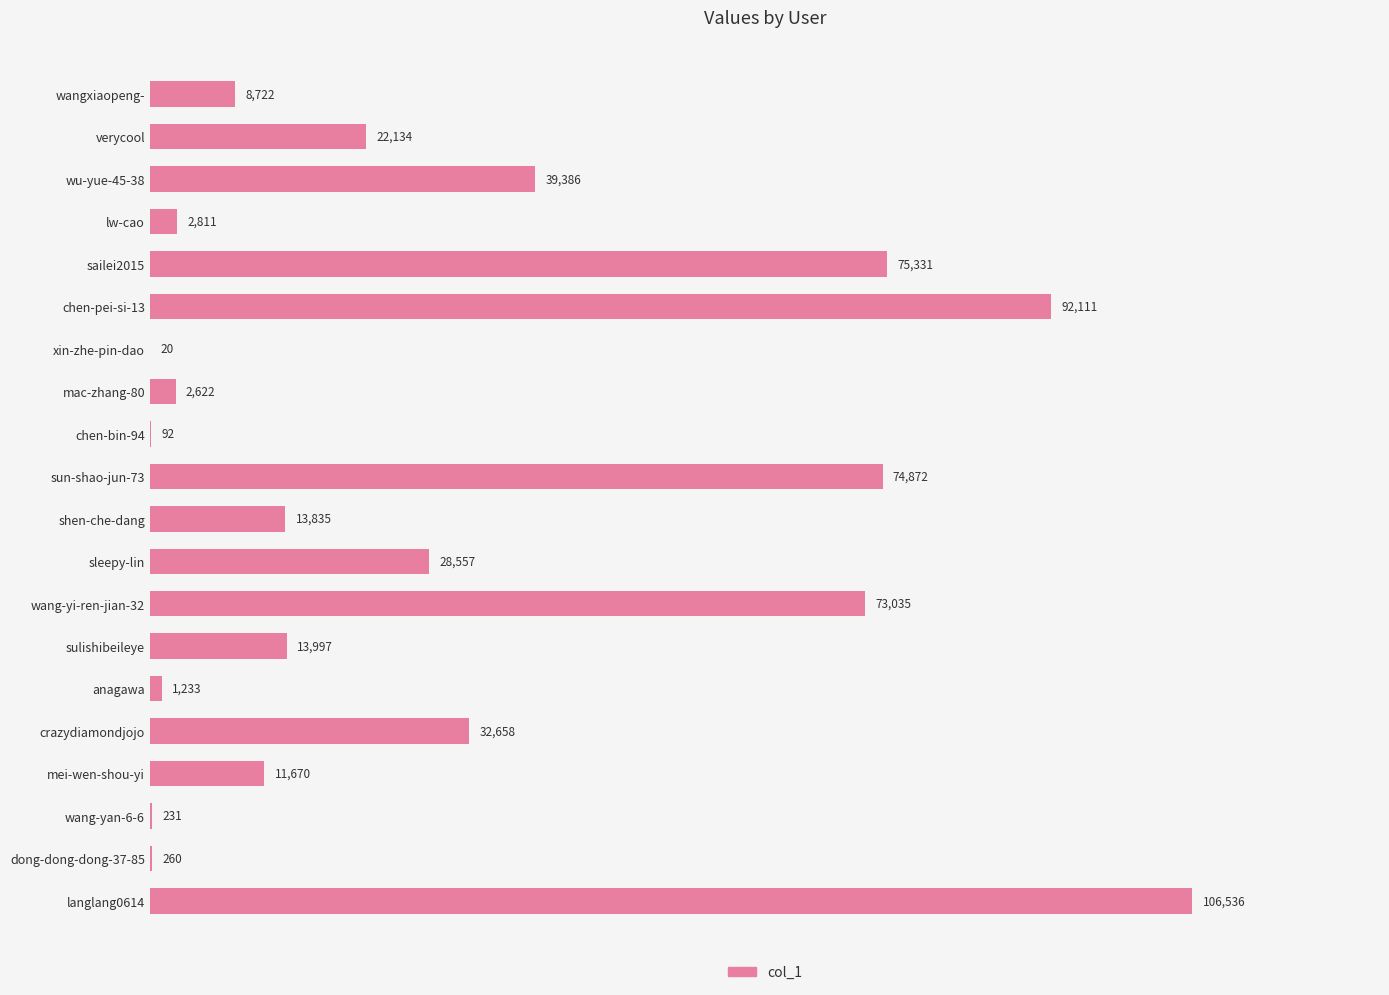

The value at sleepy-lin is 10521. True or false?

False